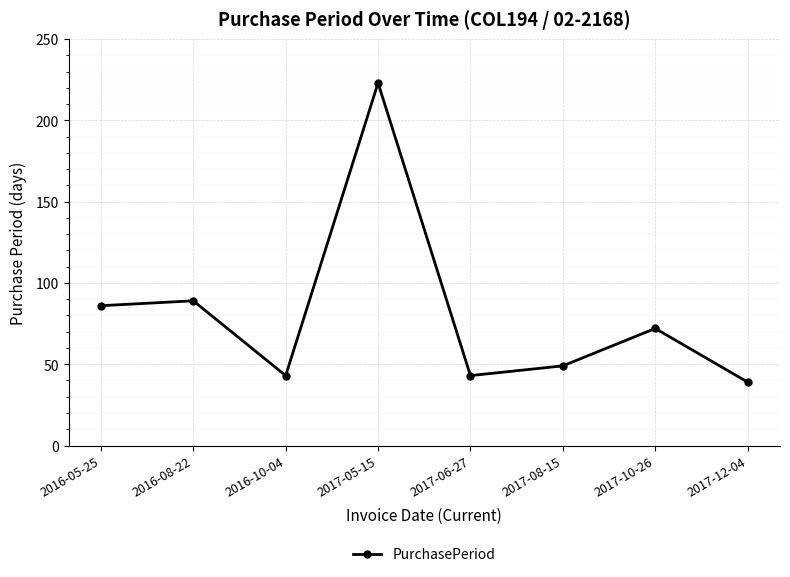

The chart shows a value of 26 at 2016-05-25. True or false?

False